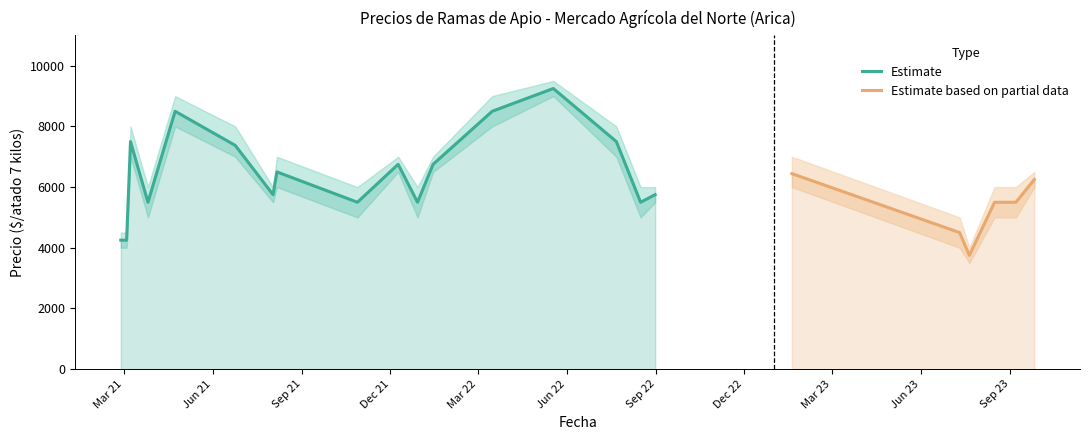

Is it true that Precio promedio ponderado equals 5500 at 2021-12-29?

True